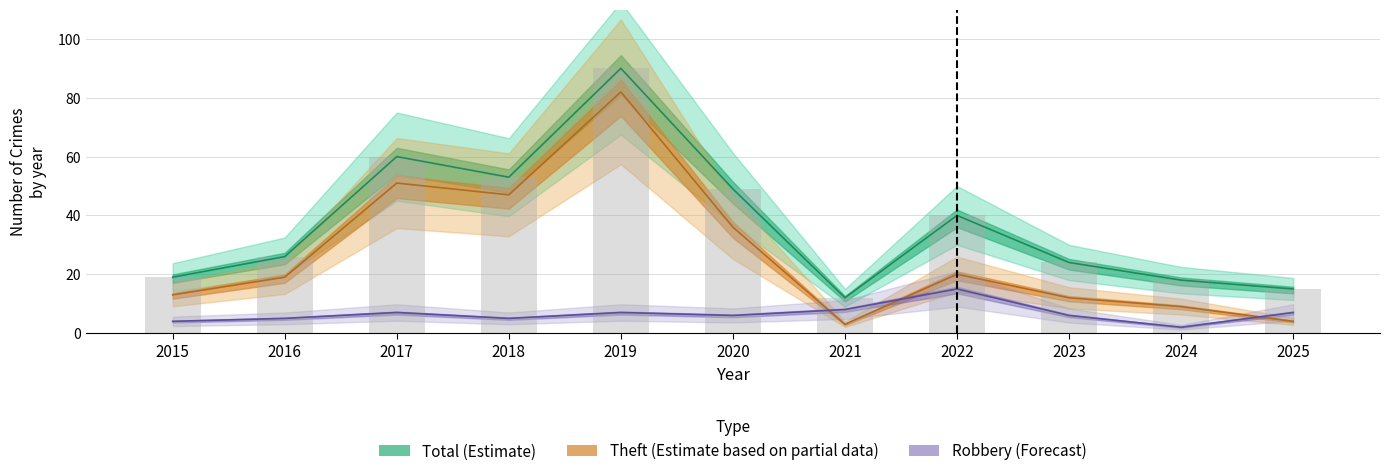

Reading left to right, transcribe all the data shown in this chart.

Robbery: 2015=4	2016=5	2017=7	2018=5	2019=7	2020=6	2021=8	2022=15	2023=6	2024=2	2025=7
Theft: 2015=13	2016=19	2017=51	2018=47	2019=82	2020=36	2021=3	2022=20	2023=12	2024=9	2025=4
Total: 2015=19	2016=26	2017=60	2018=53	2019=90	2020=49	2021=12	2022=40	2023=24	2024=18	2025=15